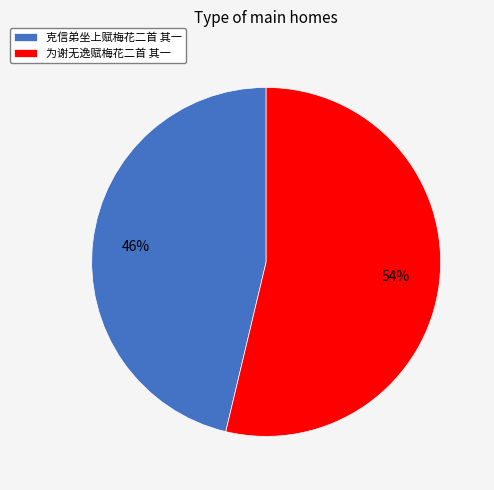

Which slice is the largest?

为谢无逸赋梅花二首 其一